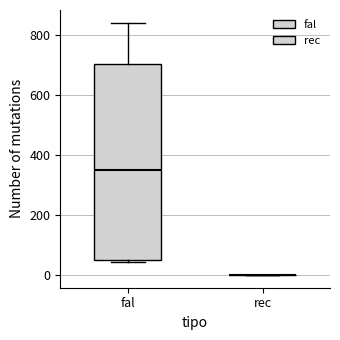

Where does the upper whisker of the box for fal end on the y-axis? The values are not printed on the chart, so give them approximately, as read against the axis.

840